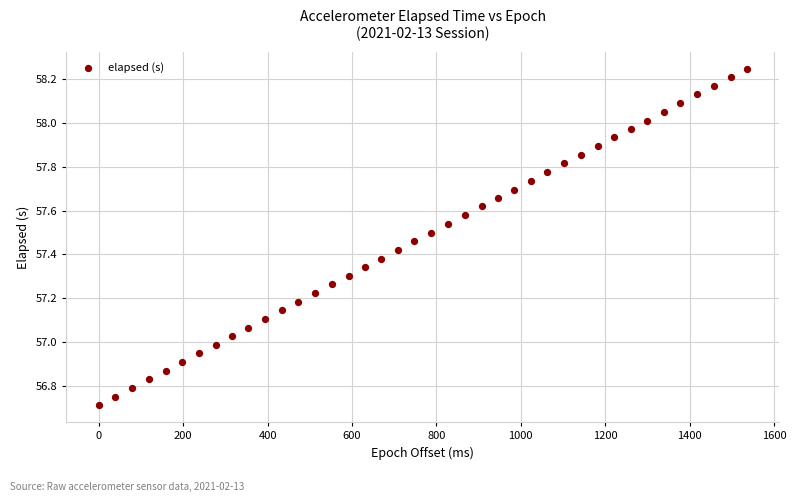

What is the range of X values (max minus min)?

1536.0